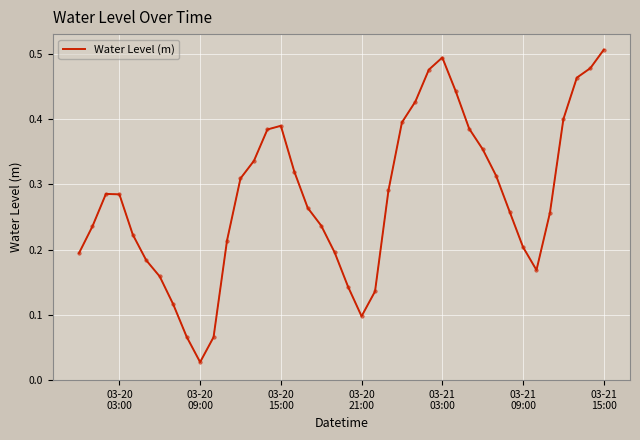

True or false: there are more than 1 points higher than both neighbors.

True